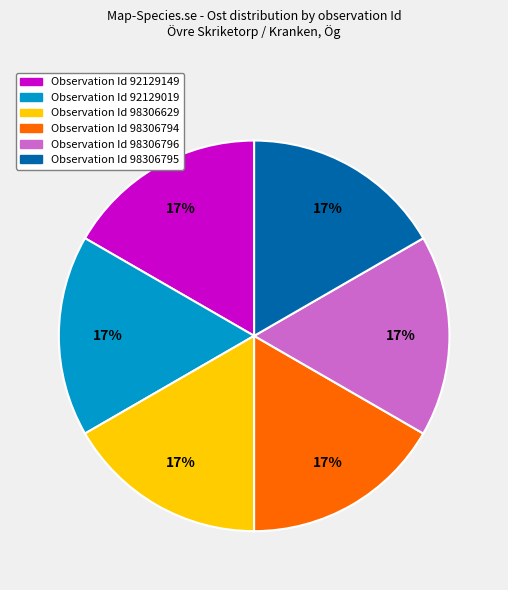

Does any single category account for the majority?

No